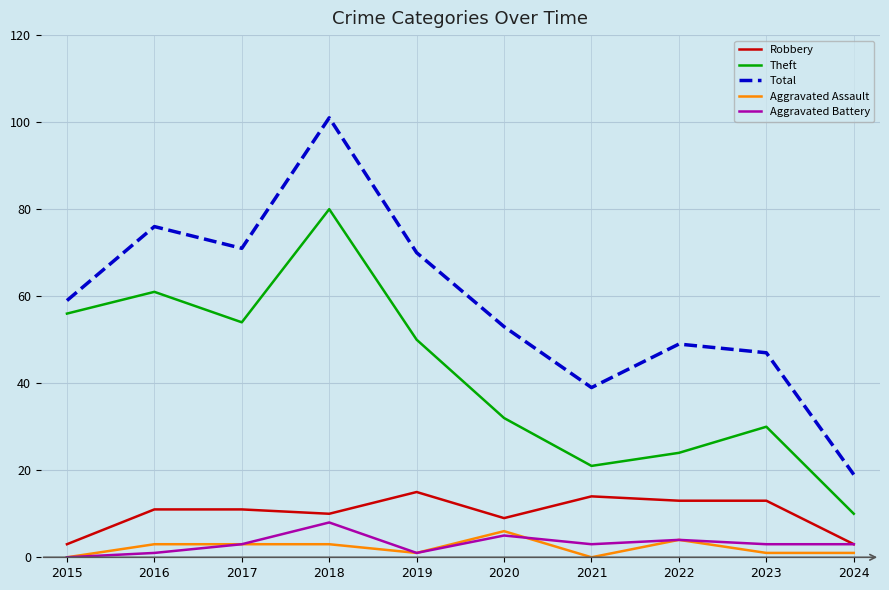

True or false: Total and Aggravated Assault intersect in this chart.

False